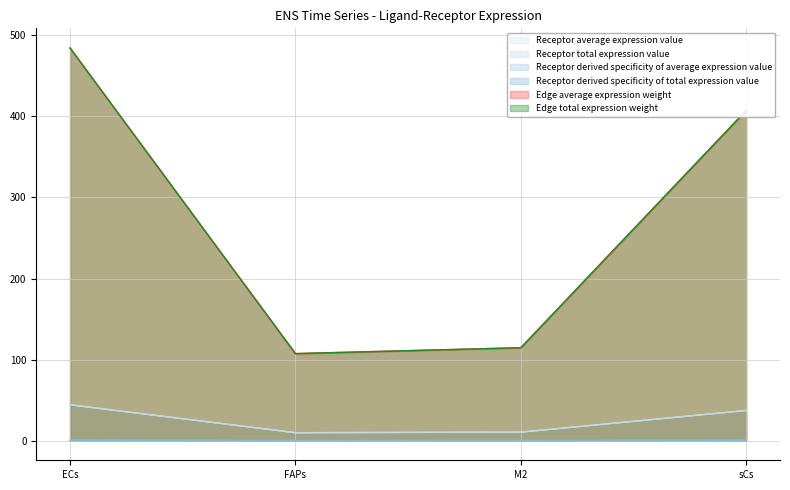

True or false: Edge average expression weight and Edge total expression weight cross at least once.

False